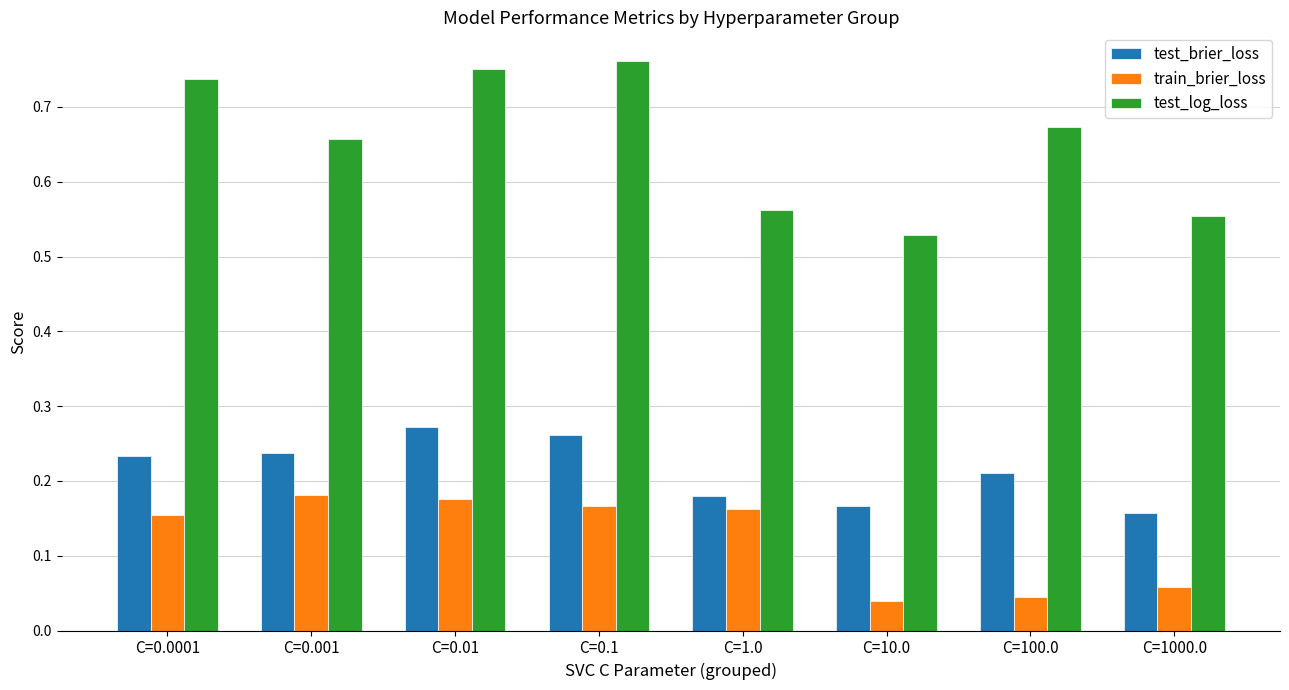

What is the total value across all series at C=100.0?

0.9